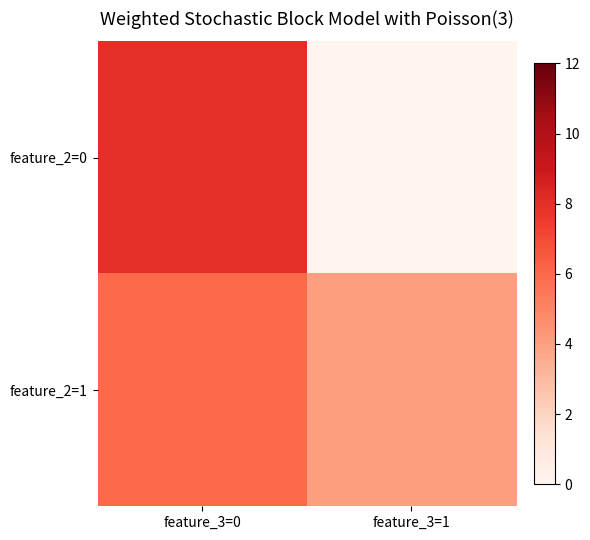

Reading left to right, what are all the values shown in this chart?

feature_2=0: feature_3=0=8	feature_3=1=0
feature_2=1: feature_3=0=6	feature_3=1=4